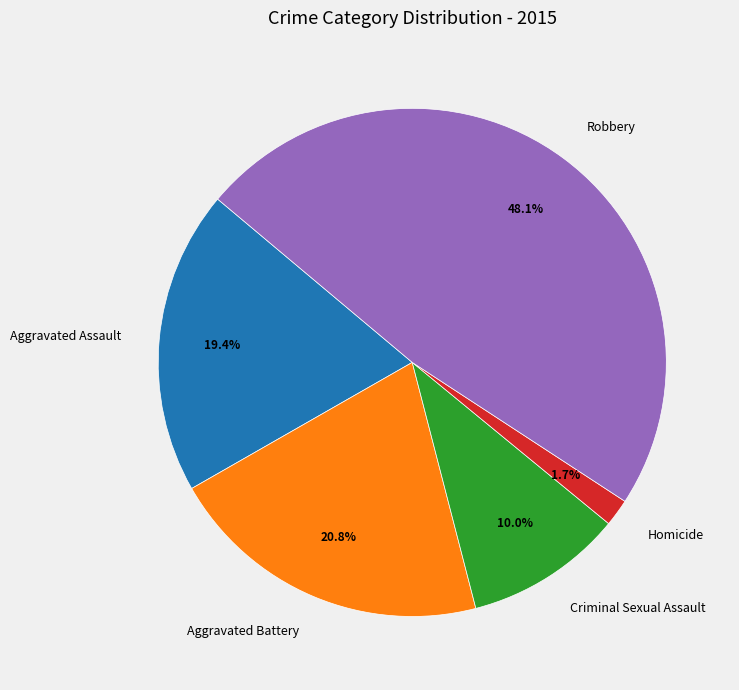

What portion of the pie excludes Homicide?

98.3%